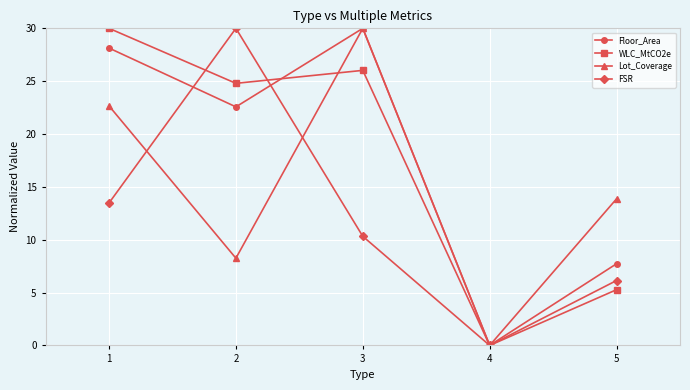

How many distinct data groups are displayed?

4